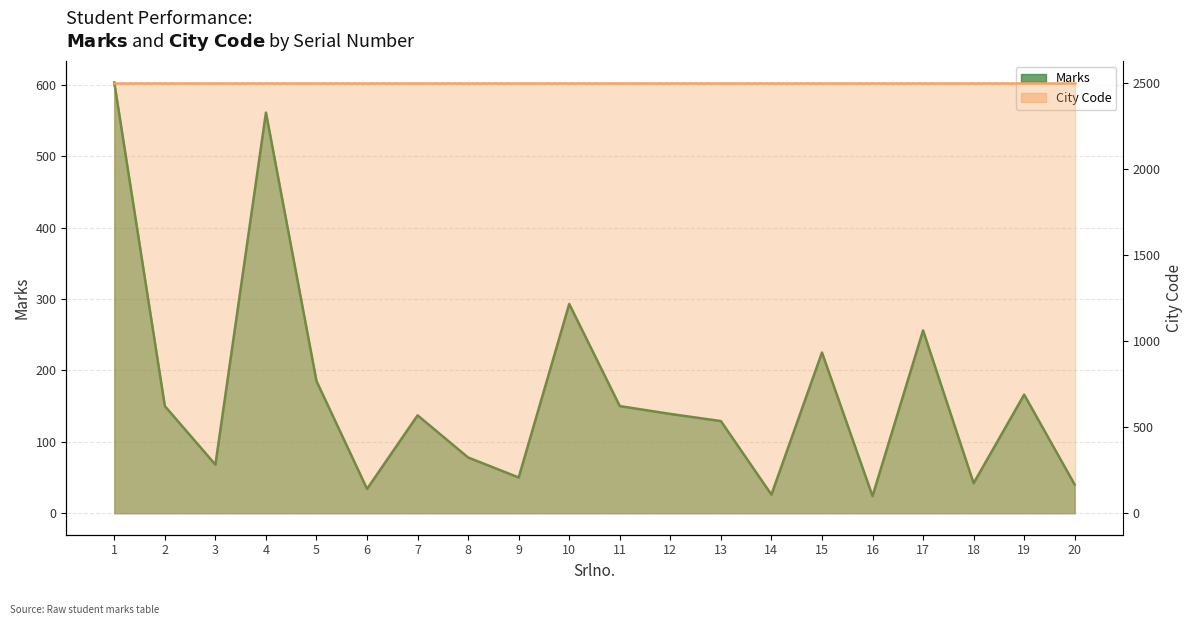

What is the sum of all values?

3356